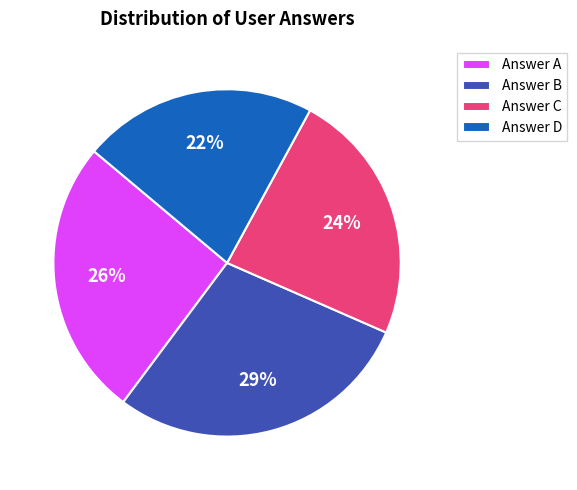

Which slice is the largest?

Answer B